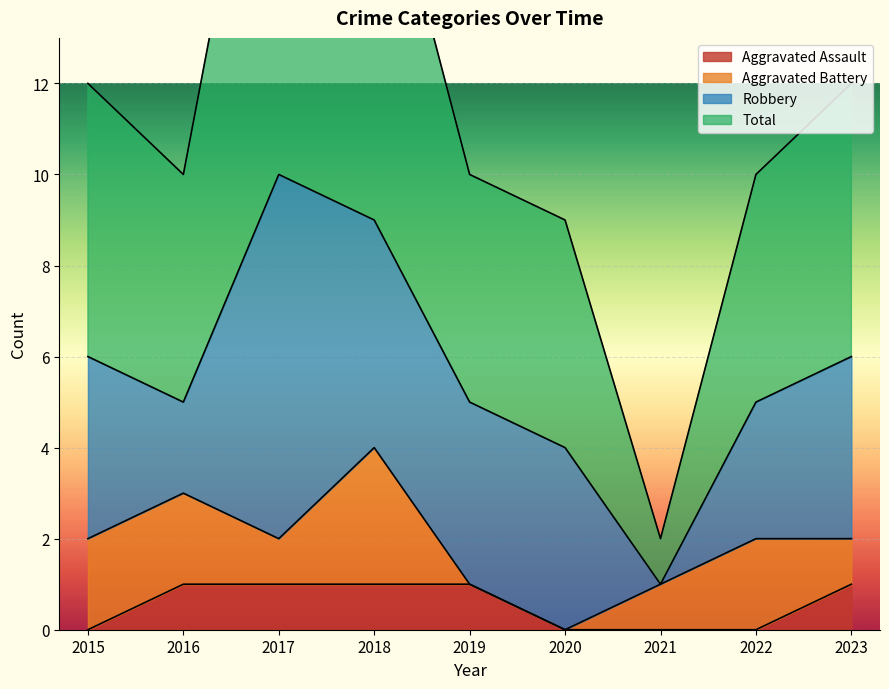

Is it true that Aggravated Assault equals 1 at 2019?

True